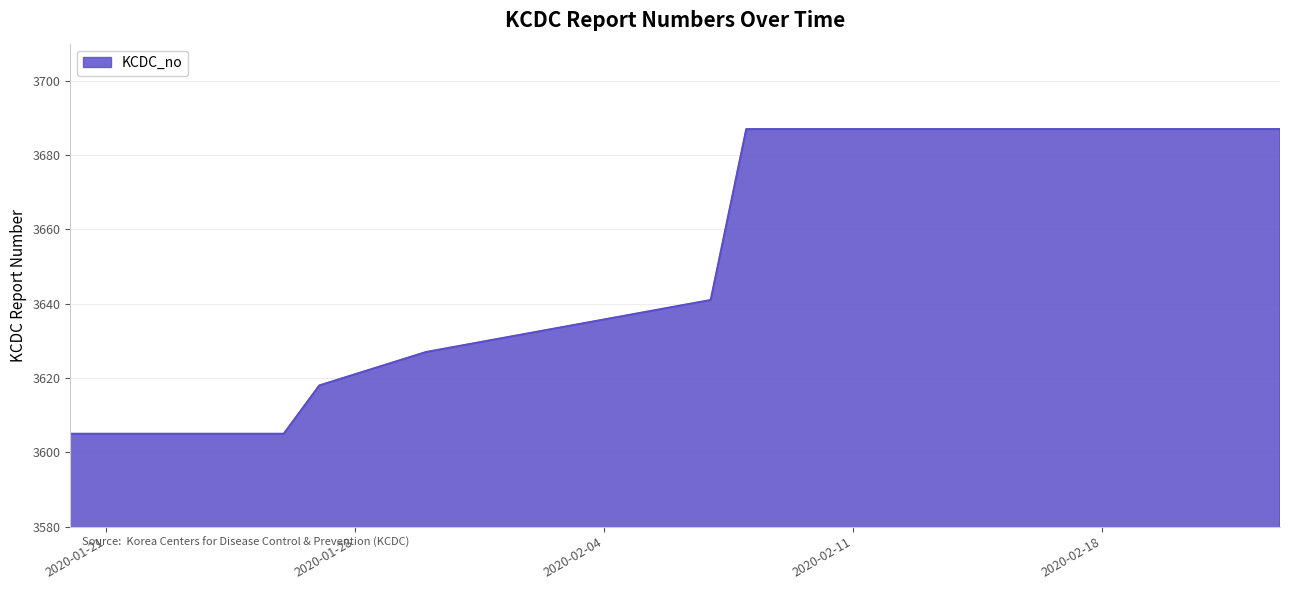

What is the ratio of the value at 2020-01-30 to the value at 2020-01-20?

1.0